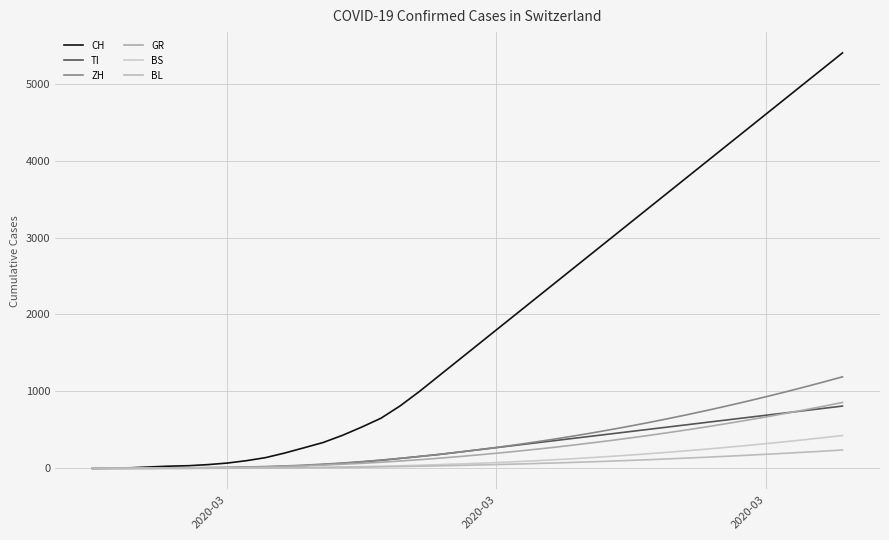

Count the number of categories in the chart.

40